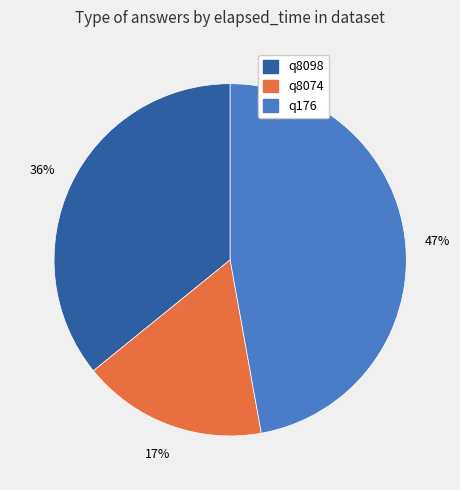

What is the largest slice in the pie chart?

q176